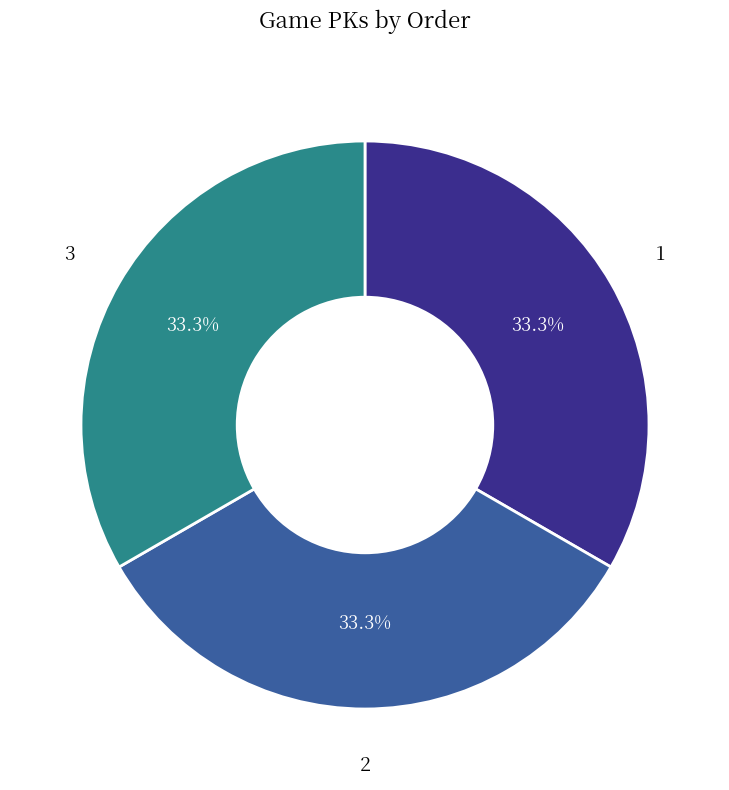

True or false: 3 accounts for 41% of the total.

False